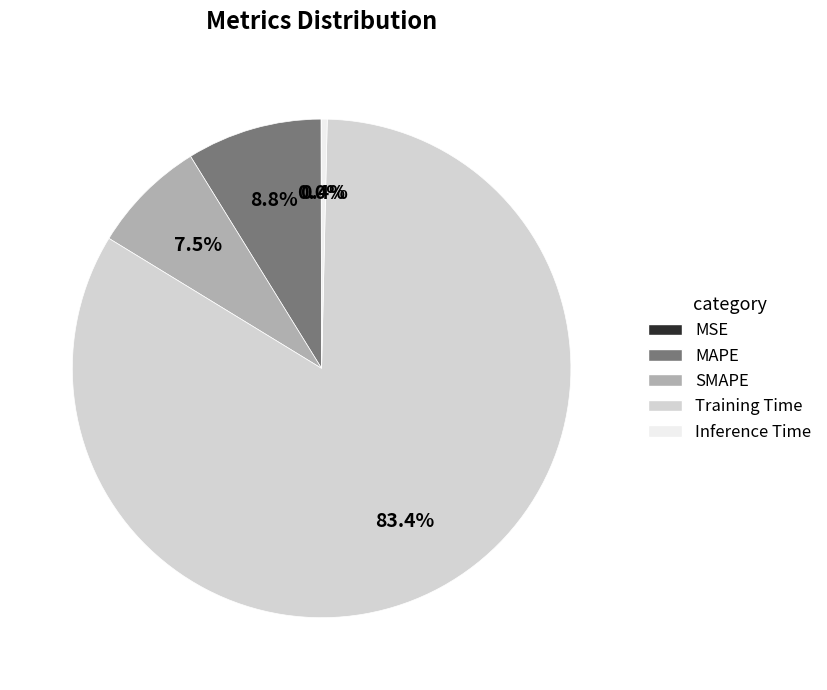

To the nearest percent, what portion does Training Time represent?

83%